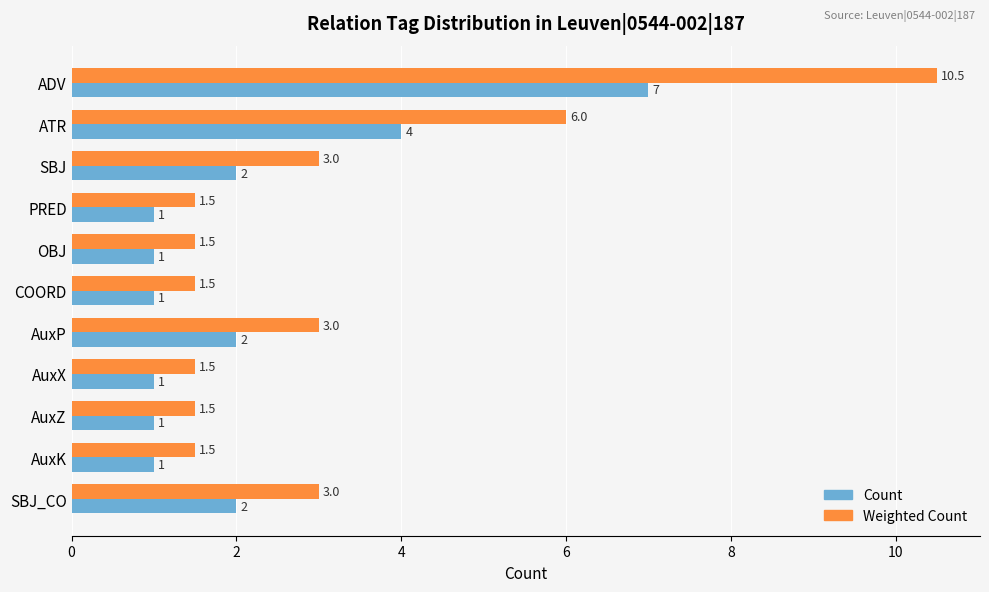

Count the Count values in the range 1 to 2.

9